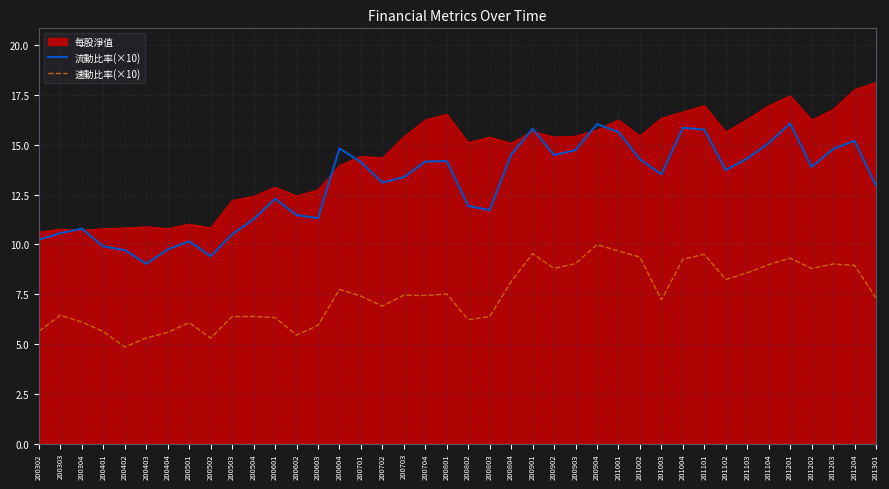

The value of 速動比率(×10) at 200503 is 6.4. True or false?

True